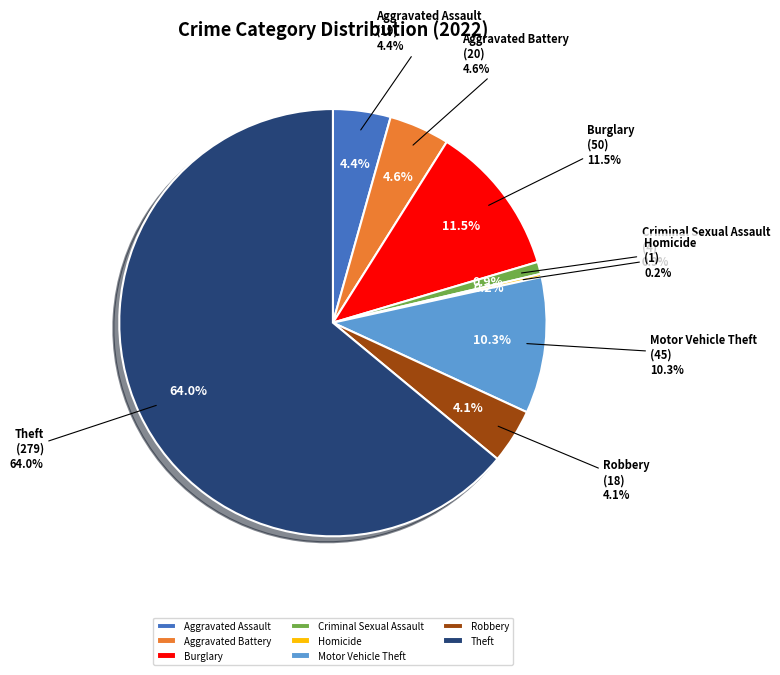

Approximately how many times larger is the value at Theft compared to Motor Vehicle Theft?

6.2